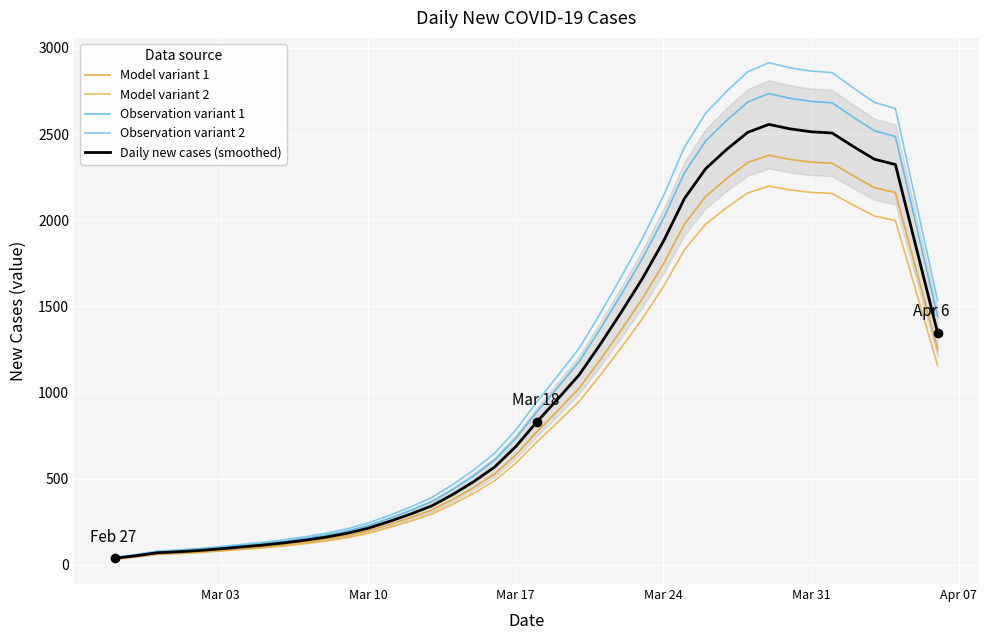

Reading left to right, extract all data points from this chart.

Model variant 1: 36.3	50.0	65.8	71.2	78.3	87.2	97.5	107.3	119.2	133.5	150.3	171.1	198.5	234.9	274.2	318.2	379.8	449.2	529.0	638.7	772.3	896.9	1025.0	1189.7	1363.8	1544.7	1746.5	1977.7	2137.7	2242.2	2334.3	2377.1	2353.1	2337.3	2330.6	2258.0	2189.4	2160.4	1706.4	1251.8
Model variant 2: 33.5	46.3	60.9	65.9	72.4	80.7	90.1	99.2	110.3	123.5	139.0	158.2	183.5	217.2	253.5	294.3	351.2	415.4	489.2	590.6	714.1	829.4	947.9	1100.1	1261.1	1428.5	1615.1	1828.9	1976.8	2073.5	2158.6	2198.2	2176.0	2161.4	2155.2	2088.1	2024.6	1997.8	1577.9	1157.6
Observation variant 1: 41.7	57.6	75.8	82.0	90.1	100.4	112.1	123.5	137.2	153.7	172.9	196.9	228.3	270.3	315.4	366.2	437.0	516.8	608.6	734.9	888.5	1031.9	1179.4	1368.7	1569.0	1777.3	2009.5	2275.5	2459.5	2579.8	2685.7	2734.9	2707.3	2689.1	2681.4	2598.0	2519.0	2485.6	1963.2	1440.2
Observation variant 2: 44.5	61.3	80.7	87.3	96.0	106.9	119.5	131.6	146.1	163.7	184.2	209.8	243.3	288.0	336.1	390.1	465.6	550.6	648.4	783.0	946.7	1099.4	1256.5	1458.3	1671.7	1893.5	2140.9	2424.3	2620.4	2748.5	2861.4	2913.8	2884.4	2865.0	2856.8	2767.9	2683.8	2648.2	2091.7	1534.4
Daily new cases (smoothed): 39.0	53.8	70.8	76.6	84.2	93.8	104.8	115.4	128.2	143.6	161.6	184.0	213.4	252.6	294.8	342.2	408.4	483.0	568.8	686.8	830.4	964.4	1102.2	1279.2	1466.4	1661.0	1878.0	2126.6	2298.6	2411.0	2510.0	2556.0	2530.2	2513.2	2506.0	2428.0	2354.2	2323.0	1834.8	1346.0